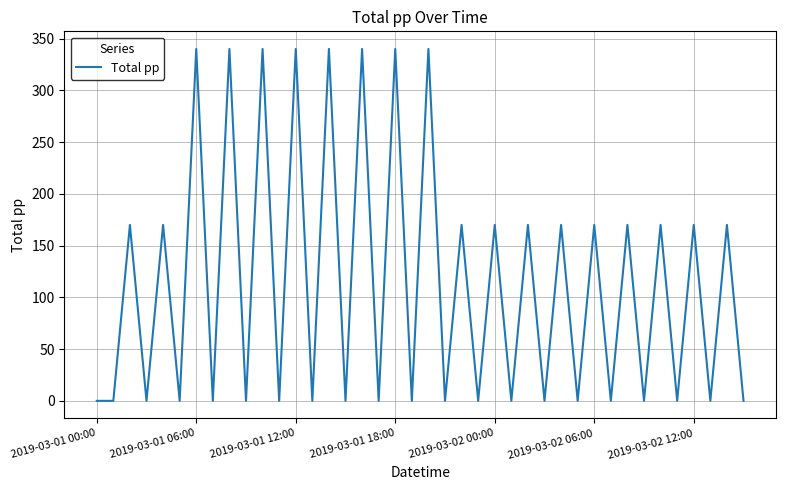

How many values exceed 0?

19